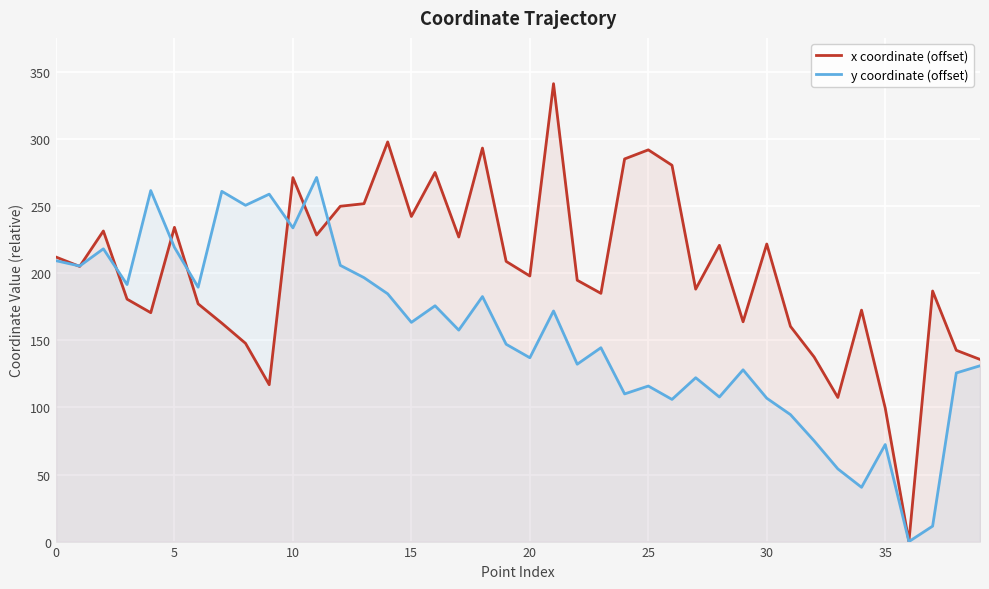

What is the maximum value shown in the chart?

341.4